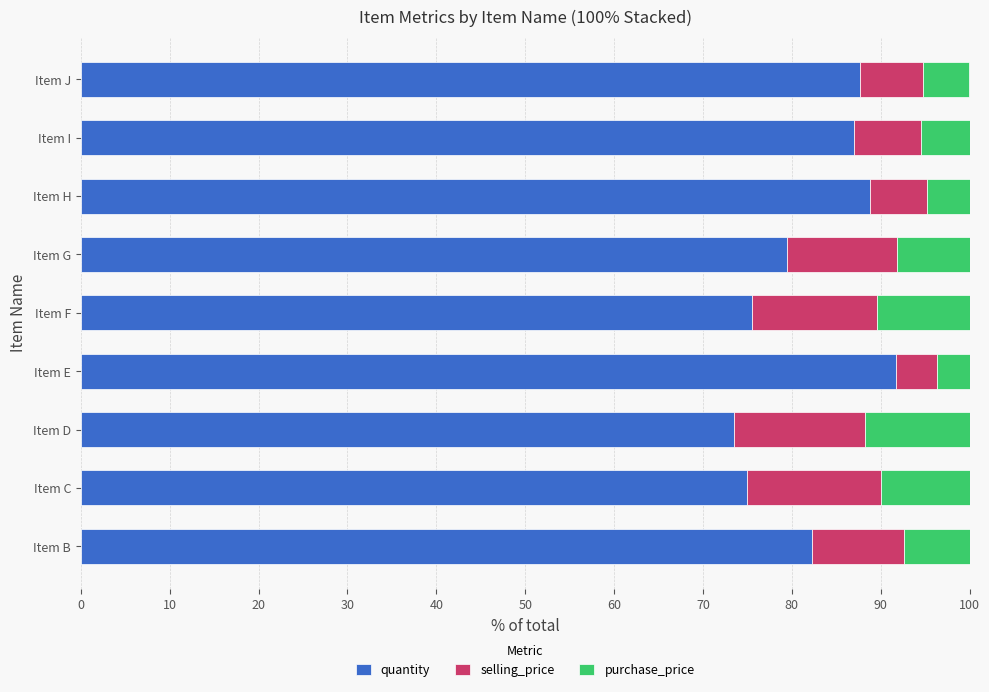

What is the total value across all series at Item B?

100.0